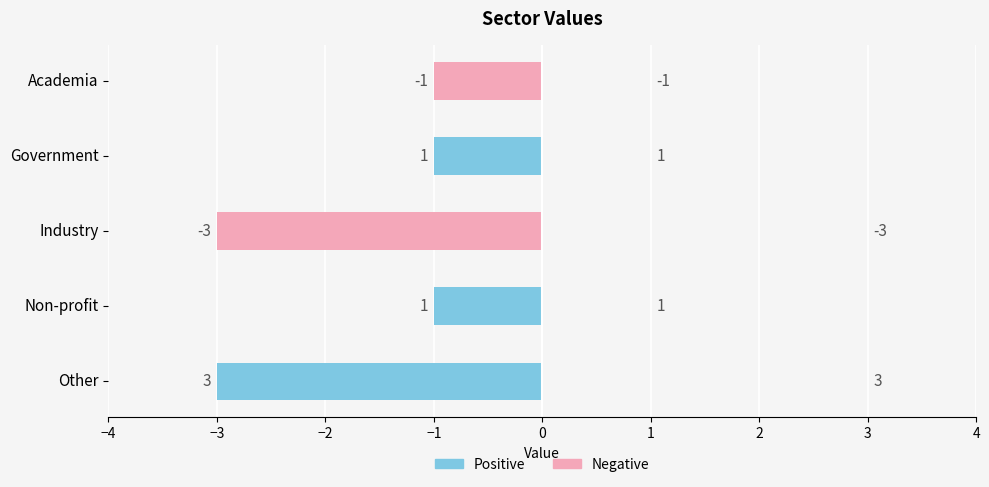

Reading left to right, what are all the values shown in this chart?

Positive: -3	-1	0	-1	0
Negative: 0	0	-3	0	-1